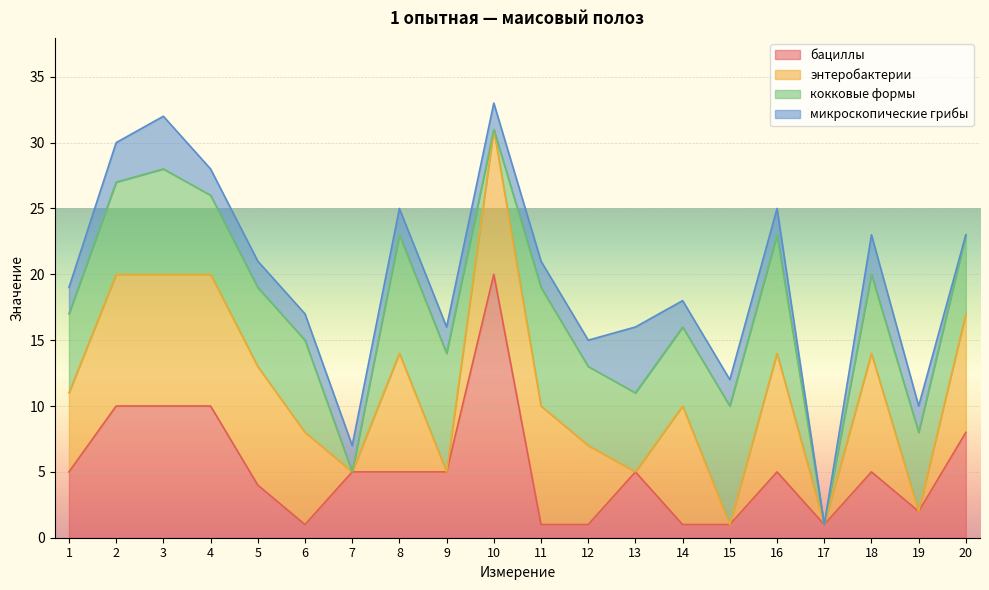

Read the бациллы value at 15.

1